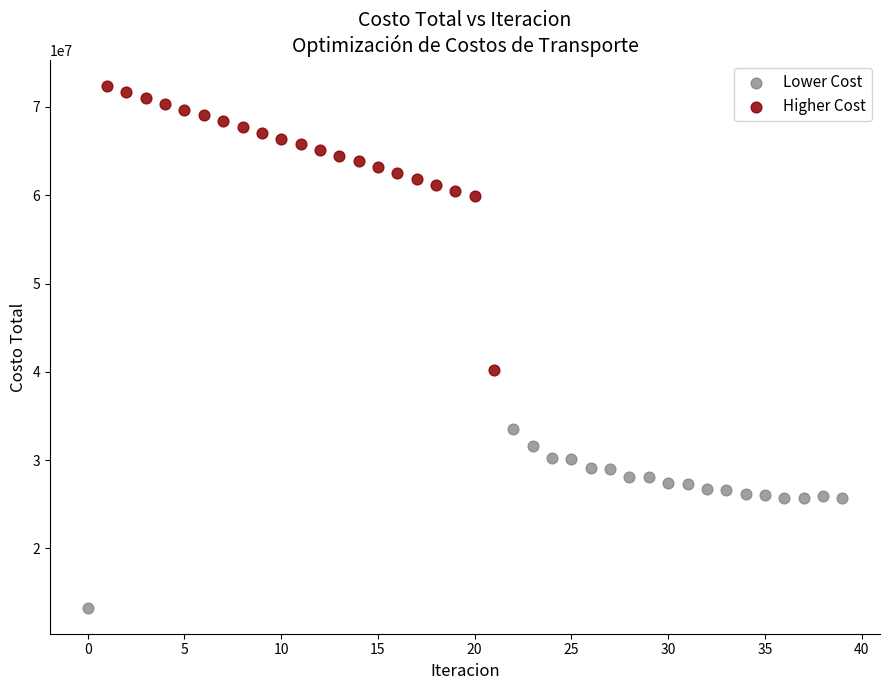

Which series contains the highest Y value?

Higher Cost